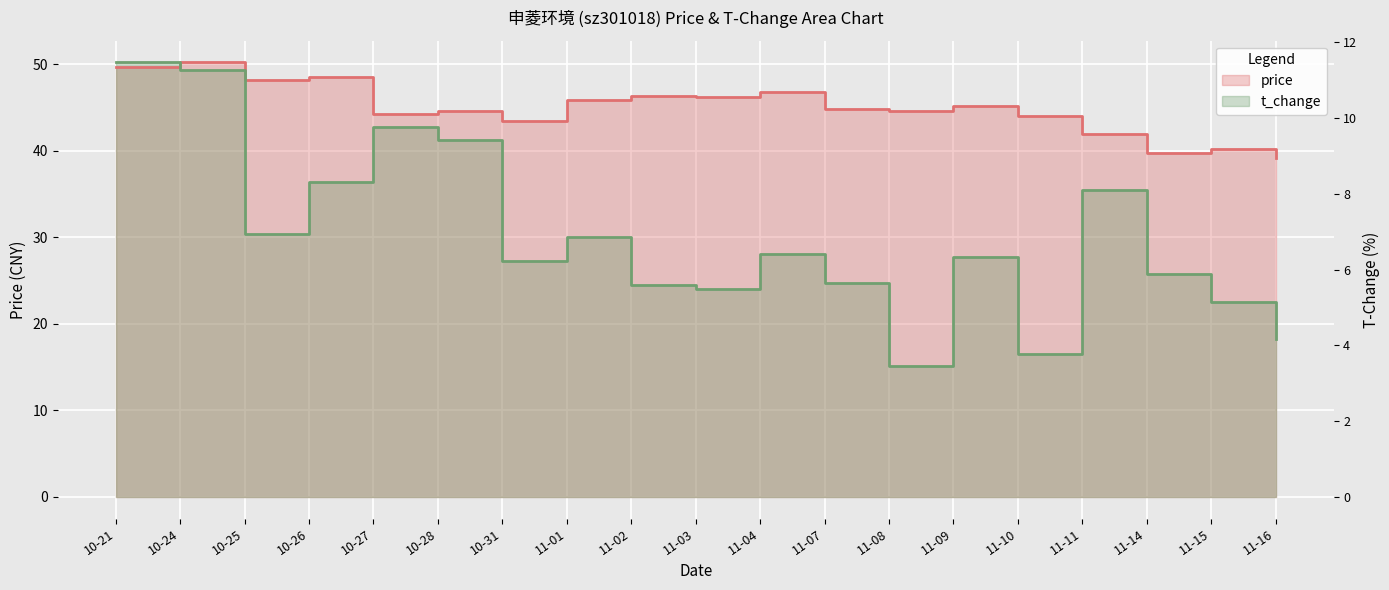

What position from the left is 10-31?

7